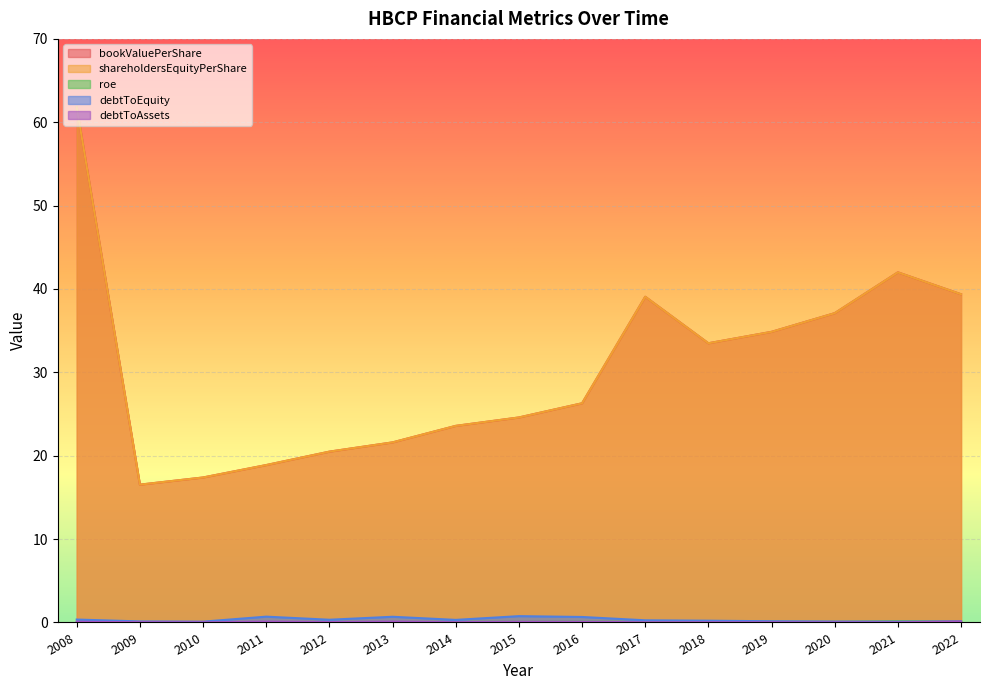

At which label is bookValuePerShare closest to 39?

2017